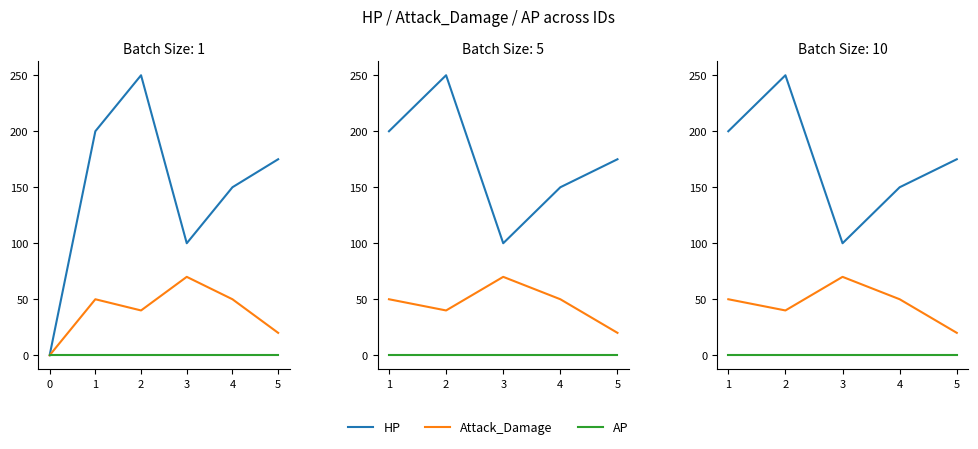

True or false: AP has more than 2 points higher than both neighbors.

False